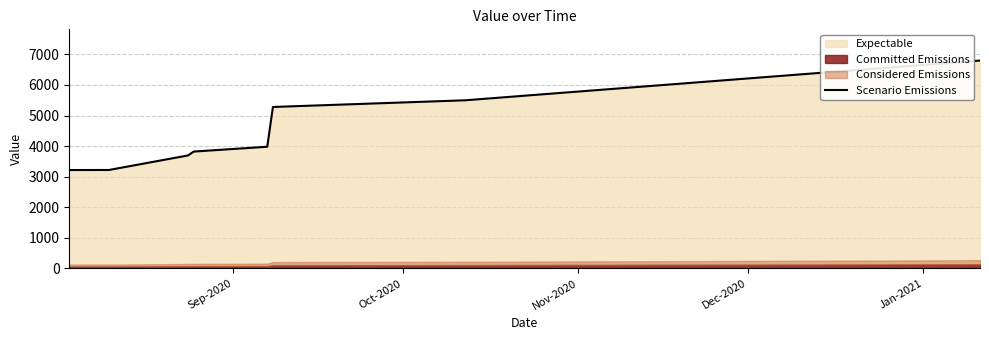

Which label corresponds to the smallest value in the chart?

Sep-2020